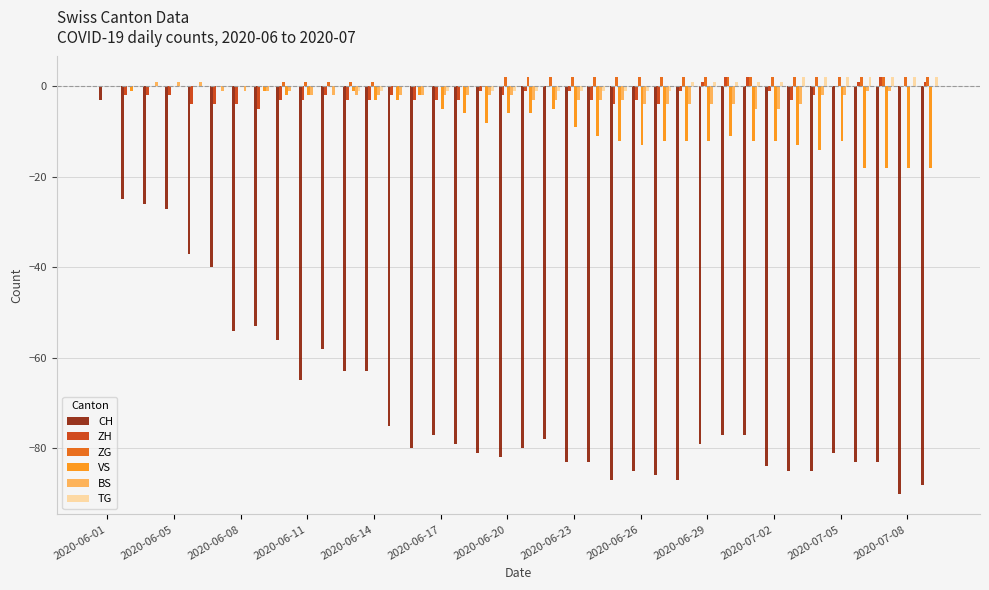

Which series has the largest range (max minus min)?

CH